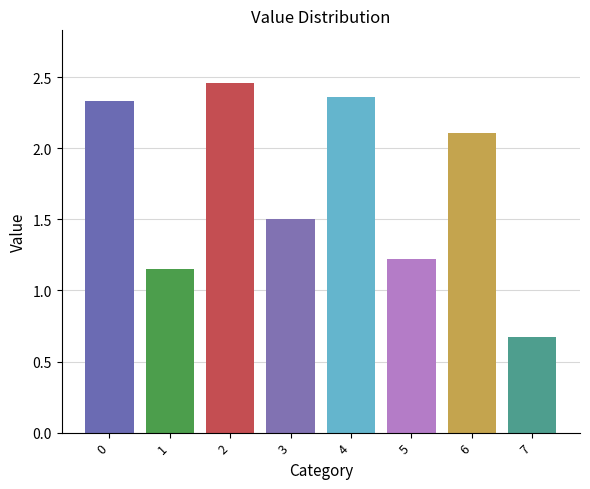

At which category does the chart reach its minimum across all series?

7